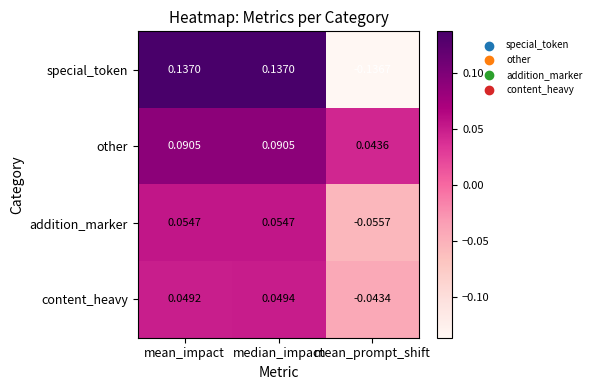

How many data points in special_token are above 0?

2